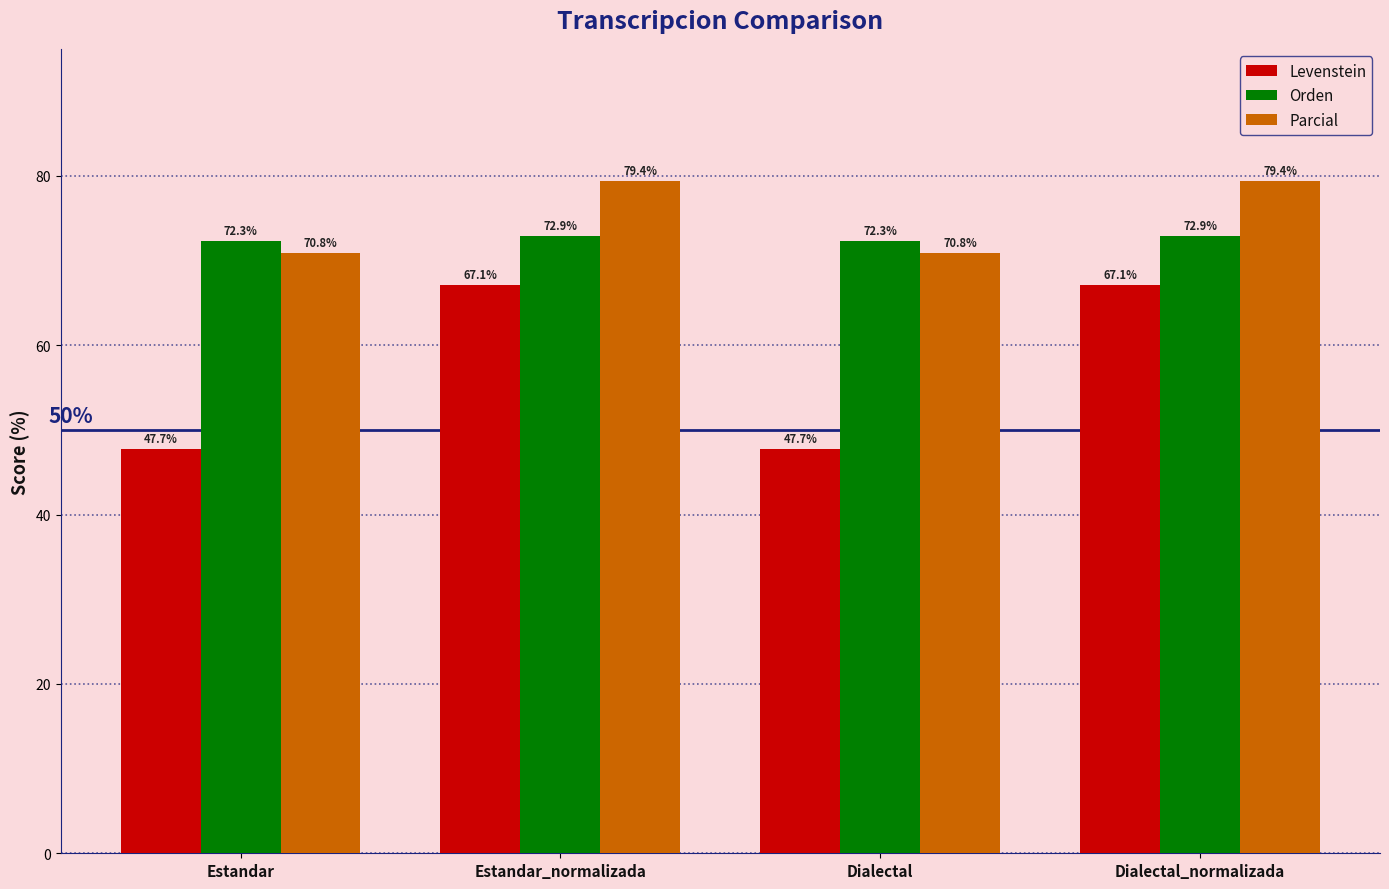

Reading right to left, what are all the values shown in this chart?

Levenstein: 67.1	47.7	67.1	47.7
Orden: 72.9	72.3	72.9	72.3
Parcial: 79.4	70.8	79.4	70.8